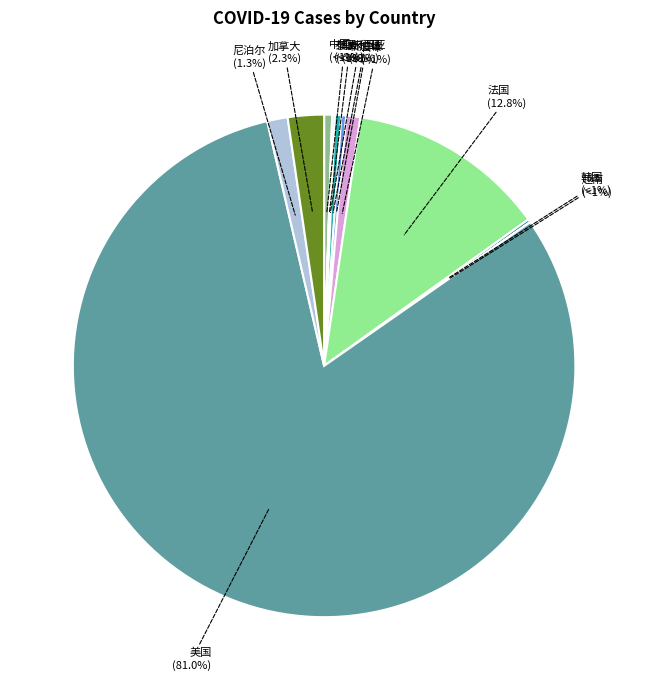

To the nearest percent, what is the average slice percentage?

8%